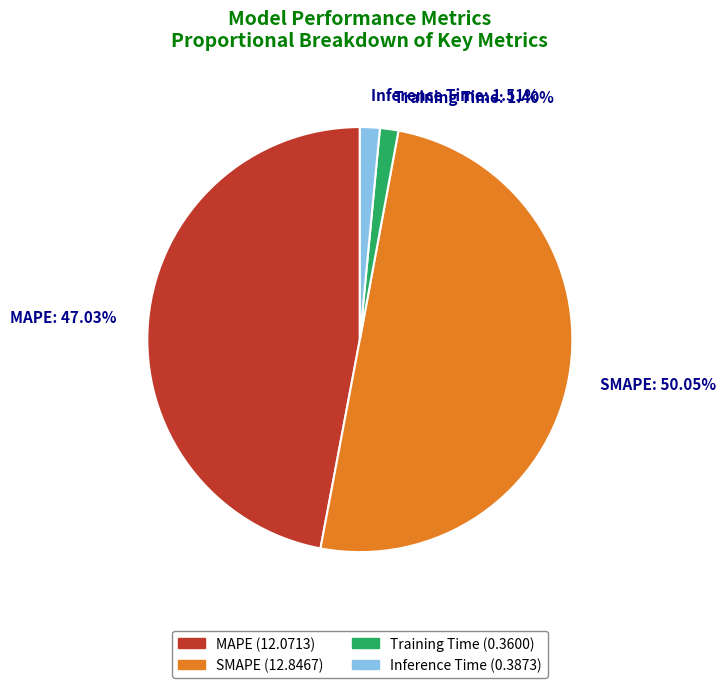

What percentage is the Inference Time slice, to the nearest percent?

2%